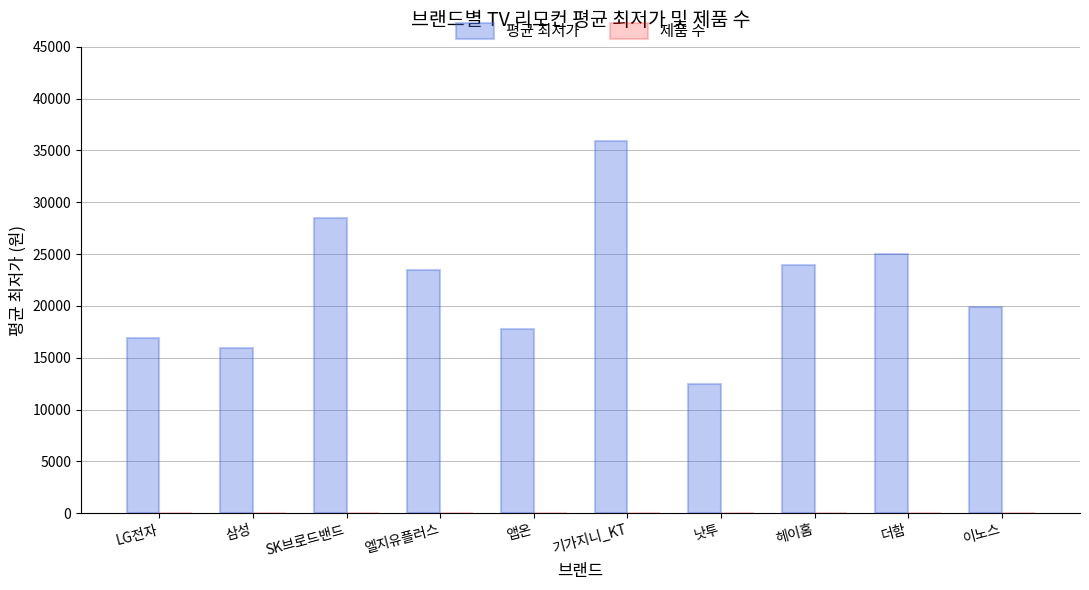

Which series changed the most between 기가지니_KT and 더함?

평균 최저가